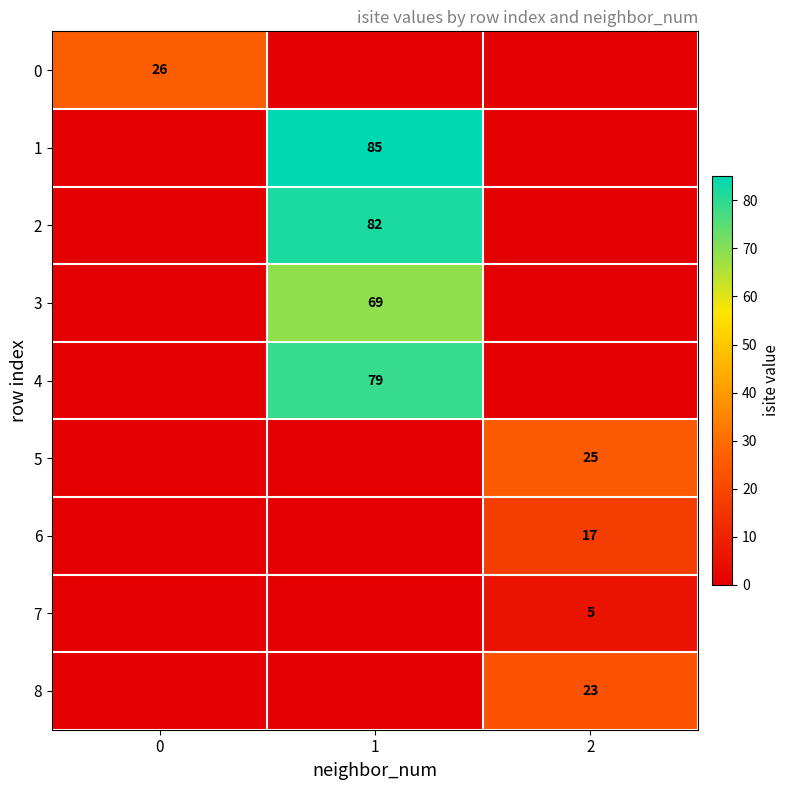

Is it true that 3 equals 69 at 1?

True